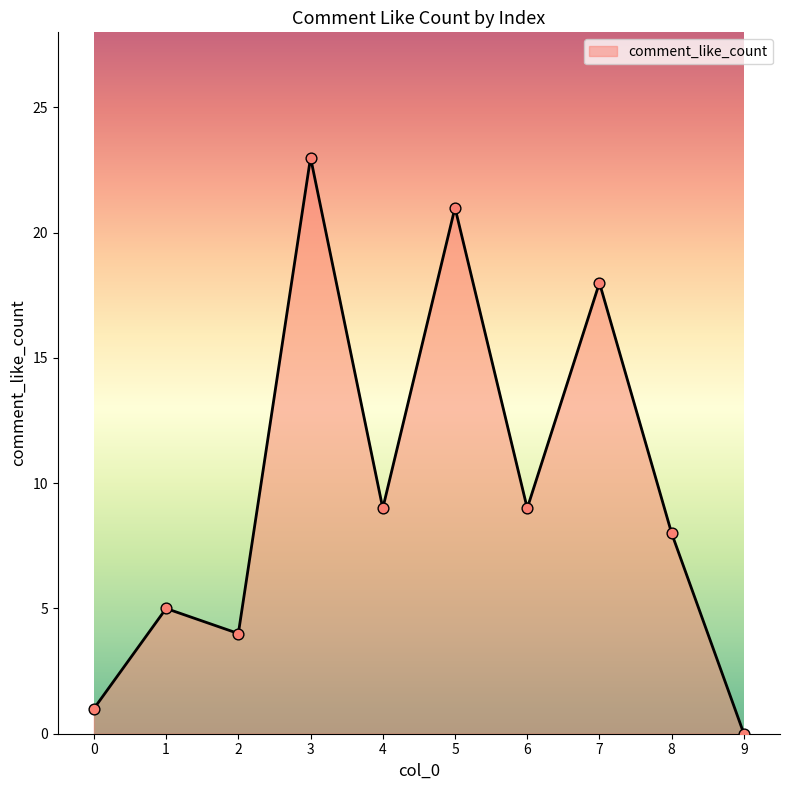

Approximately how many times larger is the value at 1 compared to 8?

0.6